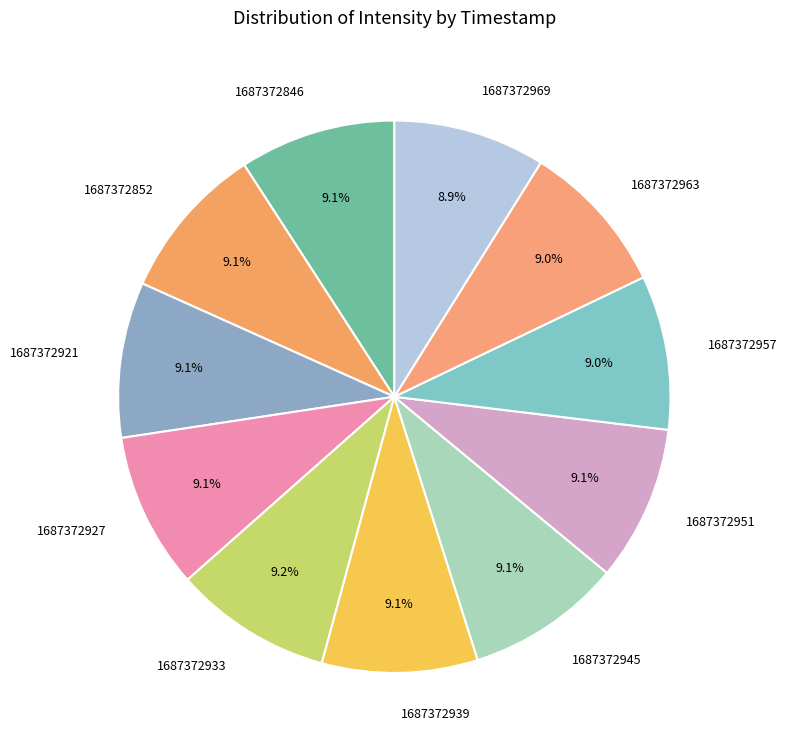

What percentage is the 1687372945 slice, to the nearest percent?

9%